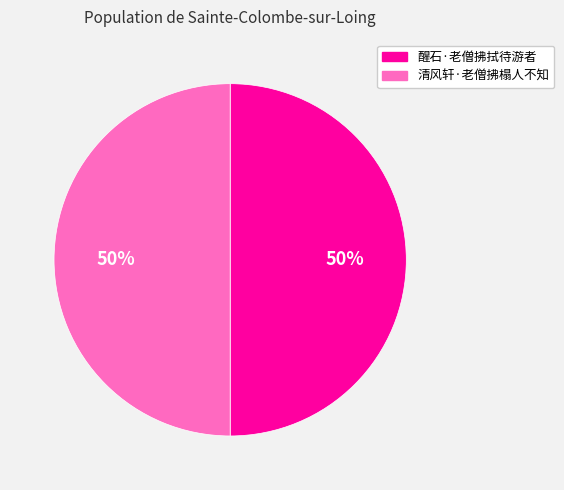

To the nearest percent, what portion does 清风轩·老僧拂榻人不知 represent?

50%